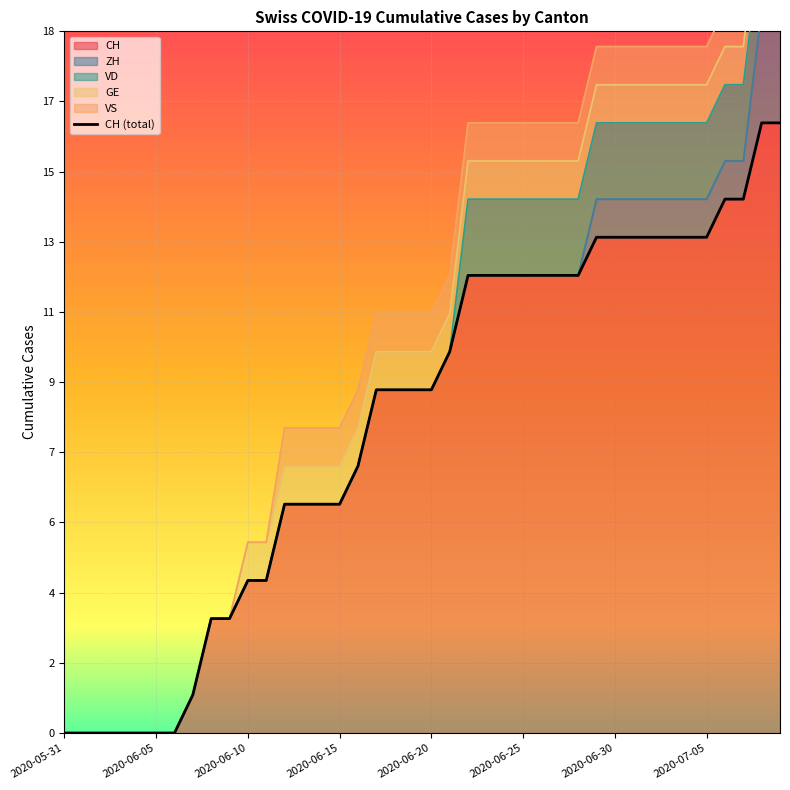

The value at 24 is 12. True or false?

True